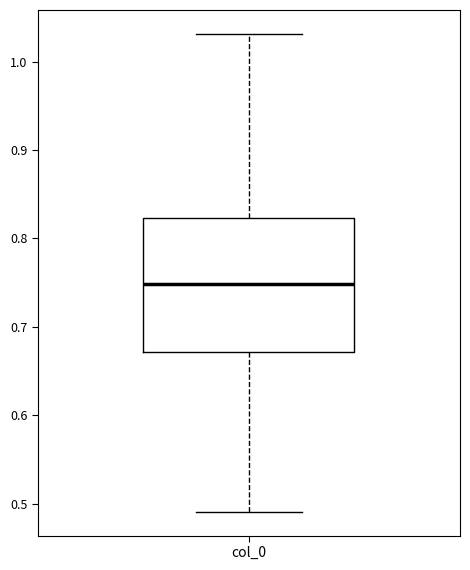

Where is the lower edge of the box for col_0 on the y-axis? The values are not printed on the chart, so give them approximately, as read against the axis.

0.67